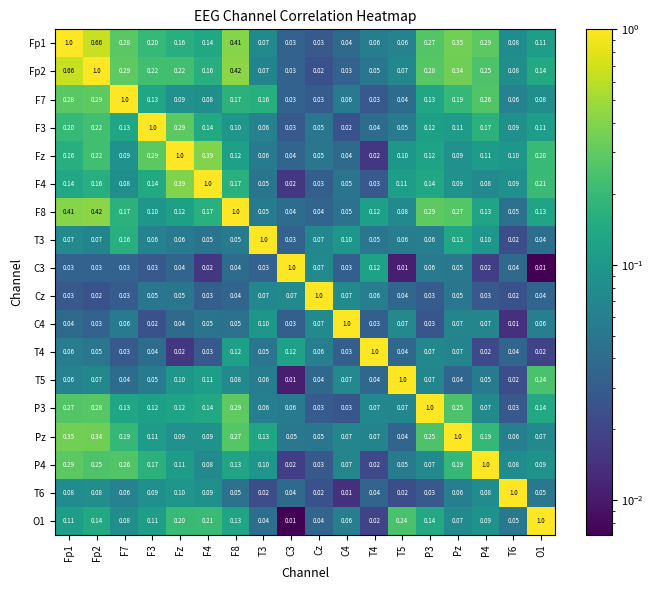

Is the value of Cz at F7 greater than the value of F7 at T5?

No